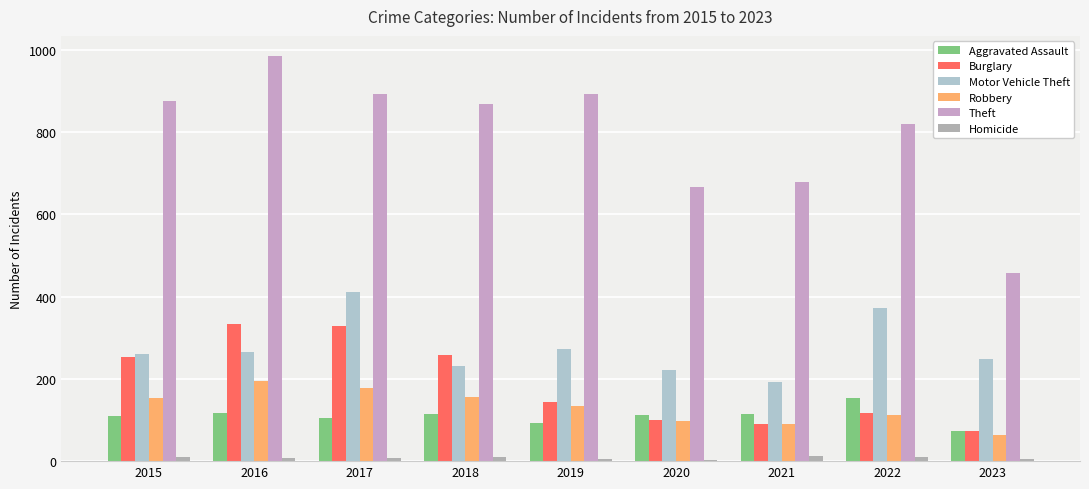

Is it true that Burglary equals 116 at 2022?

True